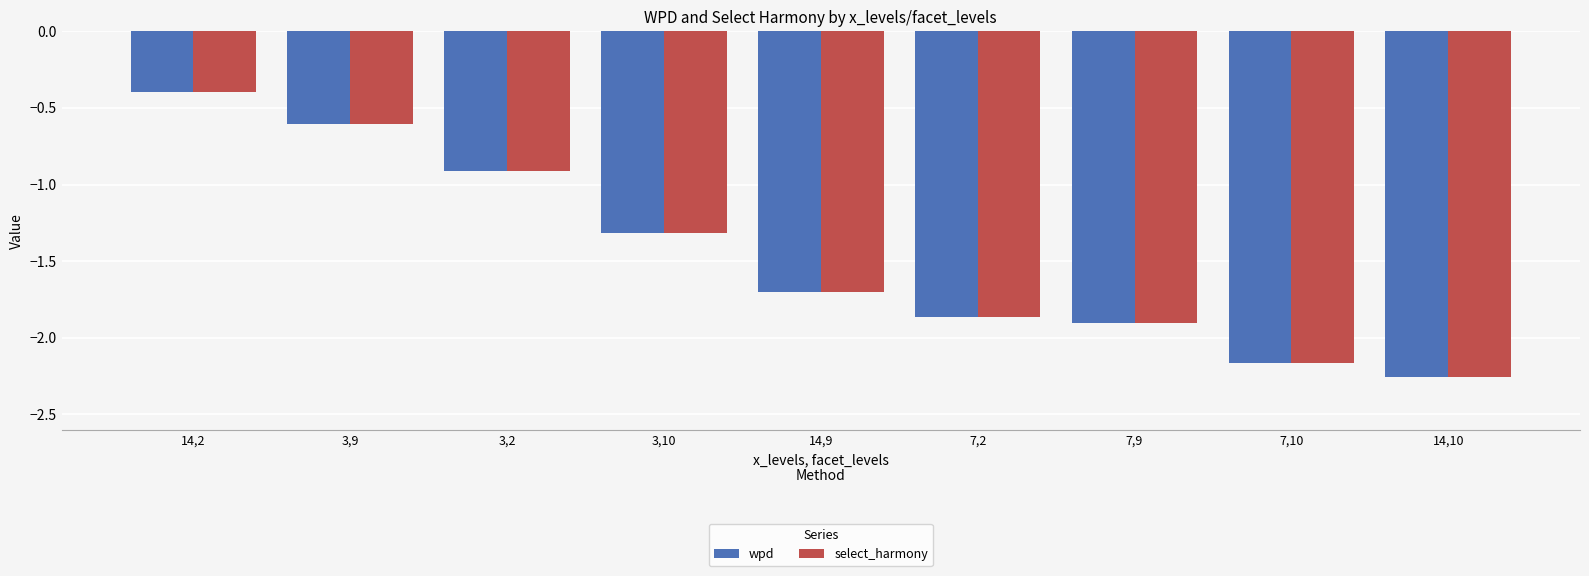

How many values in the select_harmony series are below -1?

6